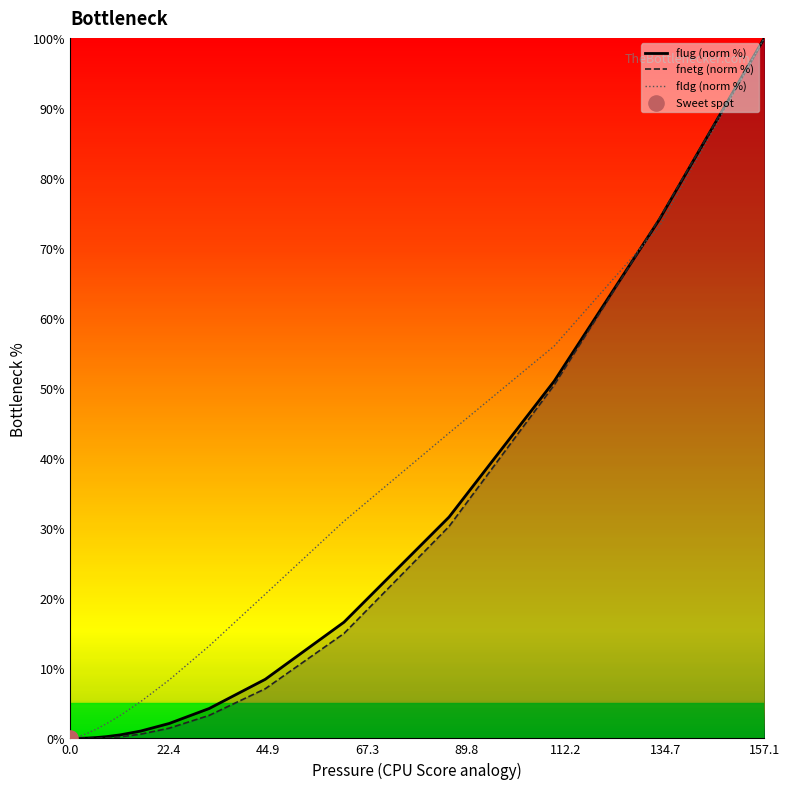

At how many categories does at least one series exceed 96?

1